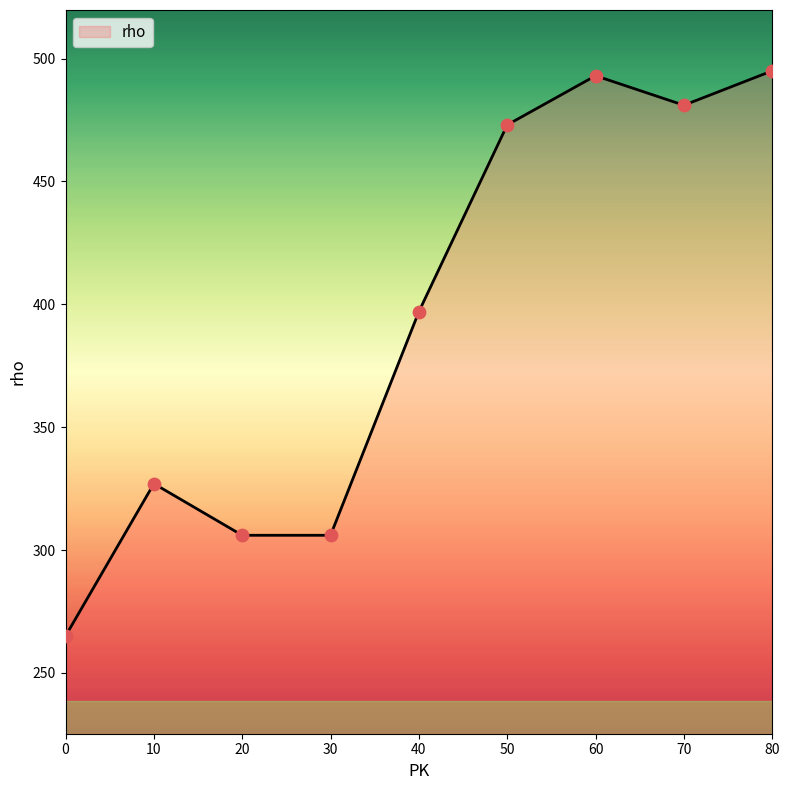

What is the ratio of the value at 50 to the value at 10?

1.4